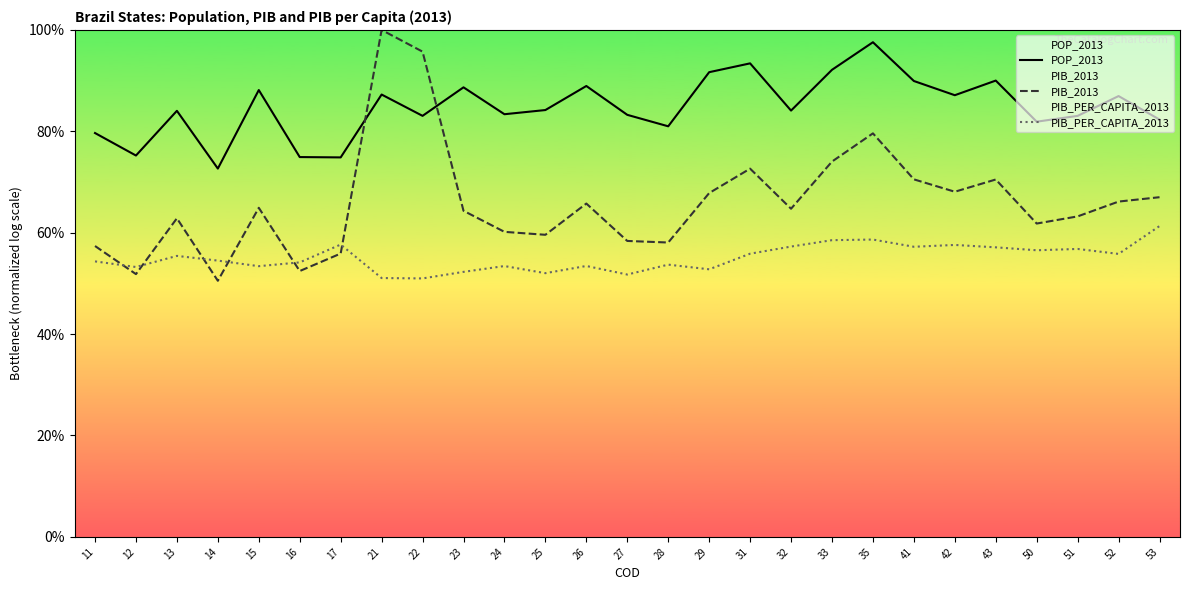

At 31, list the series in order from smallest to largest.

PIB_PER_CAPITA_2013, PIB_2013, POP_2013